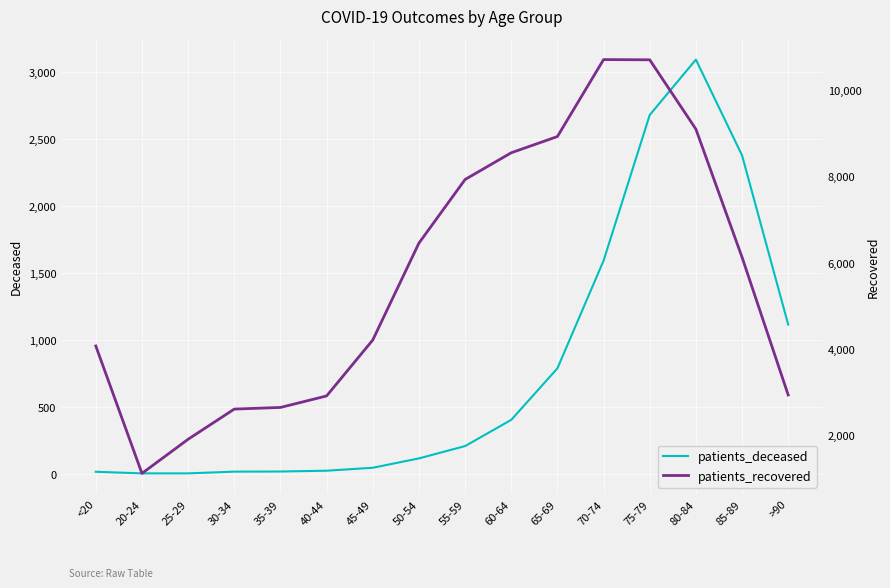

What is the label of the 2nd point from the right?

85-89